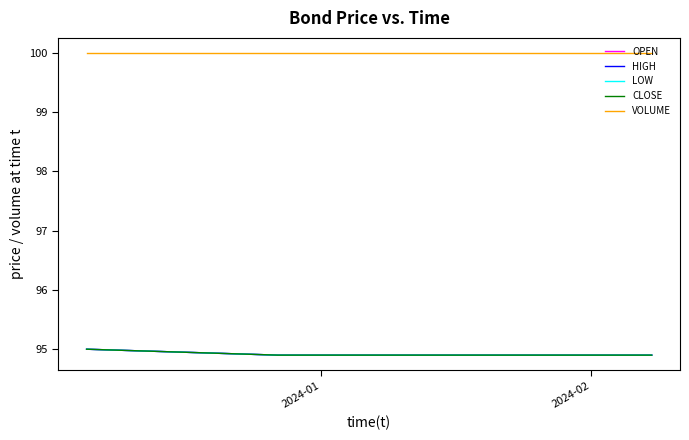

Does the chart have visible grid lines?

No